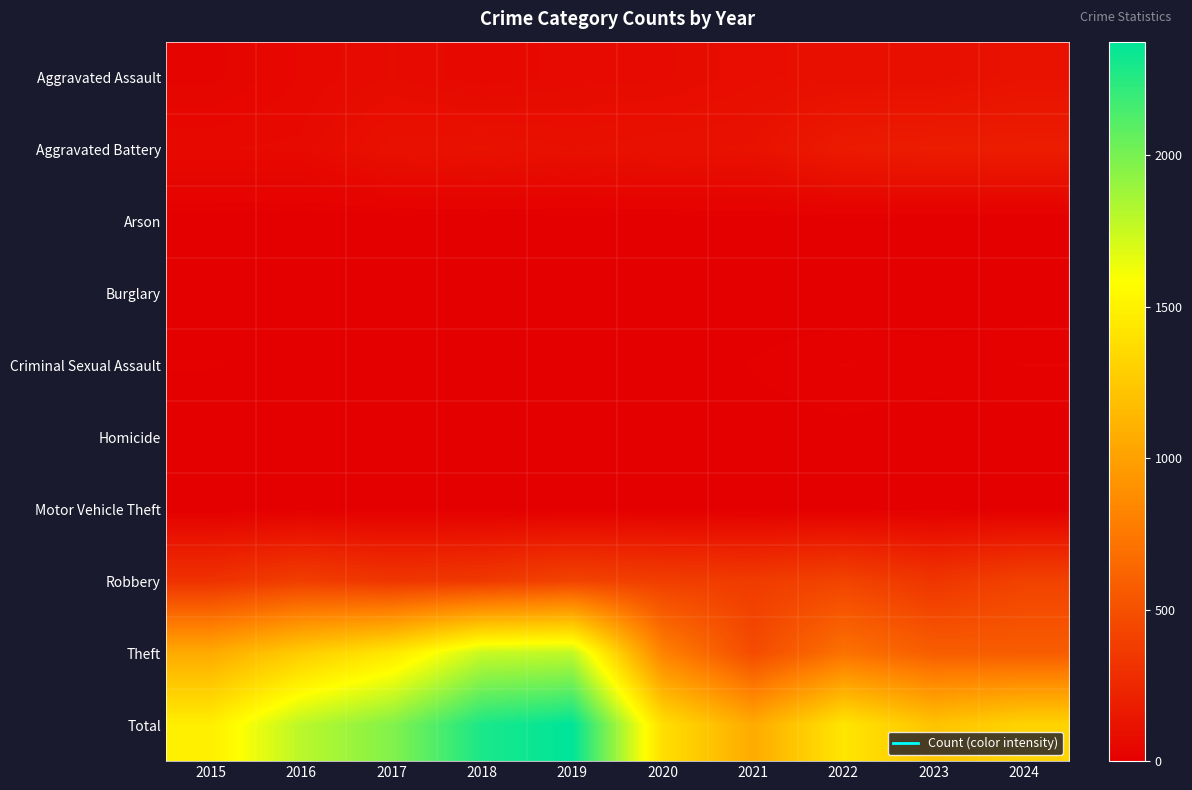

Which series has the widest spread of values?

Total